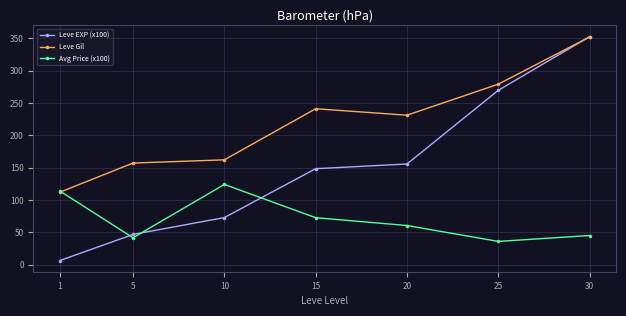

Reading left to right, what are all the values shown in this chart?

Leve EXP (x100): 1=6.3	5=46.6	10=72.7	15=148.3	20=155.6	25=269.5	30=352.5
Leve Gil: 1=112.0	5=157.0	10=162.0	15=241.0	20=231.0	25=279.0	30=352.0
Avg Price (x100): 1=113.7	5=41.5	10=124.0	15=72.5	20=60.4	25=35.9	30=45.0